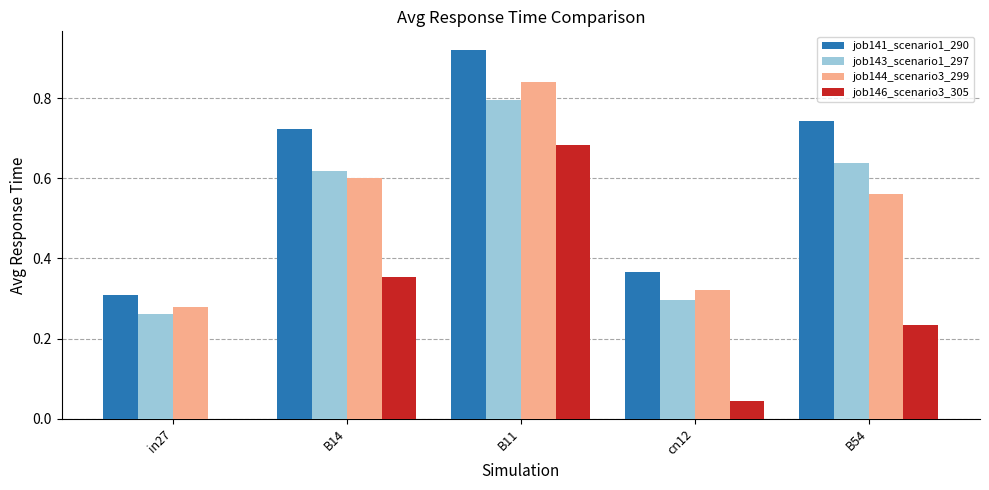

What is the sum of the job141_scenario1_290 values at B14 and B54?

1.5